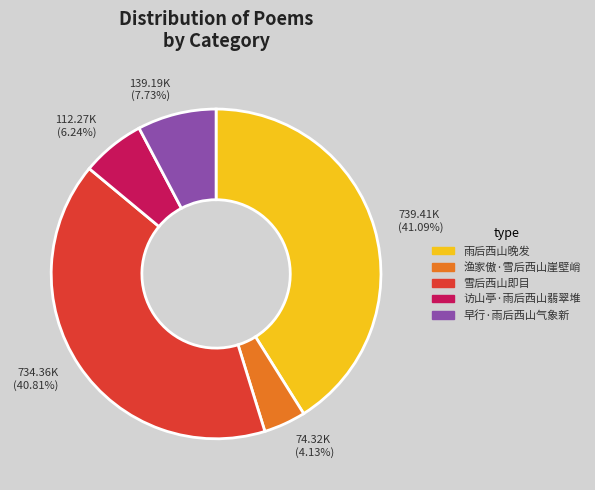

To the nearest percent, what percentage of the pie is 早行·雨后西山气象新?

8%